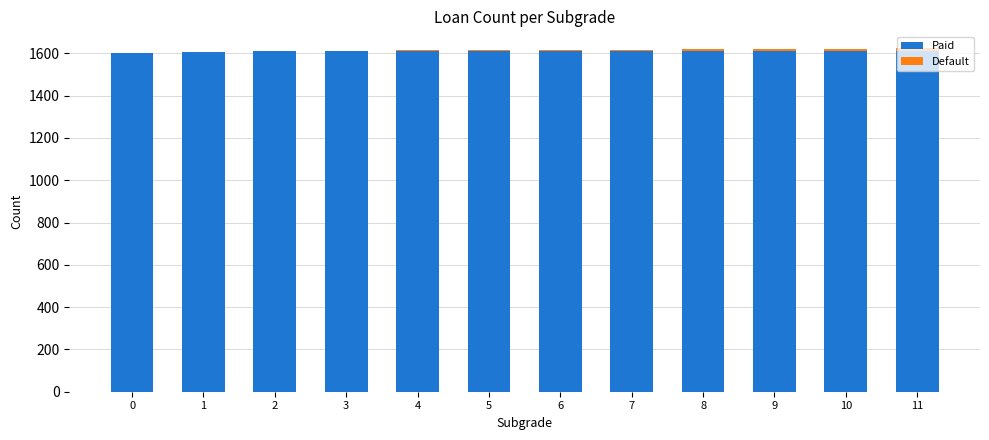

What is the difference between the second highest and minimum values in the Paid series?

8.0